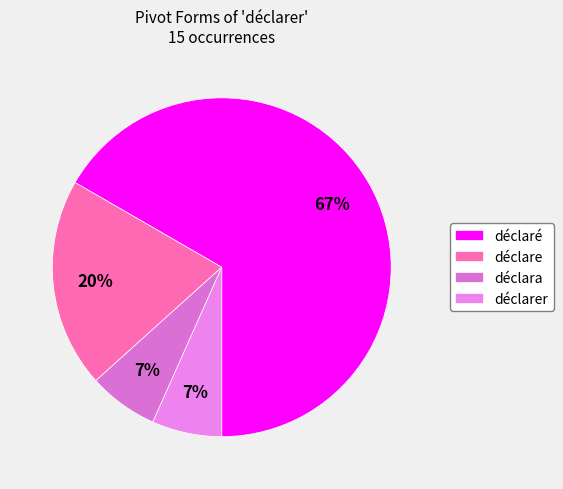

Is there any slice that represents more than half of the pie?

Yes